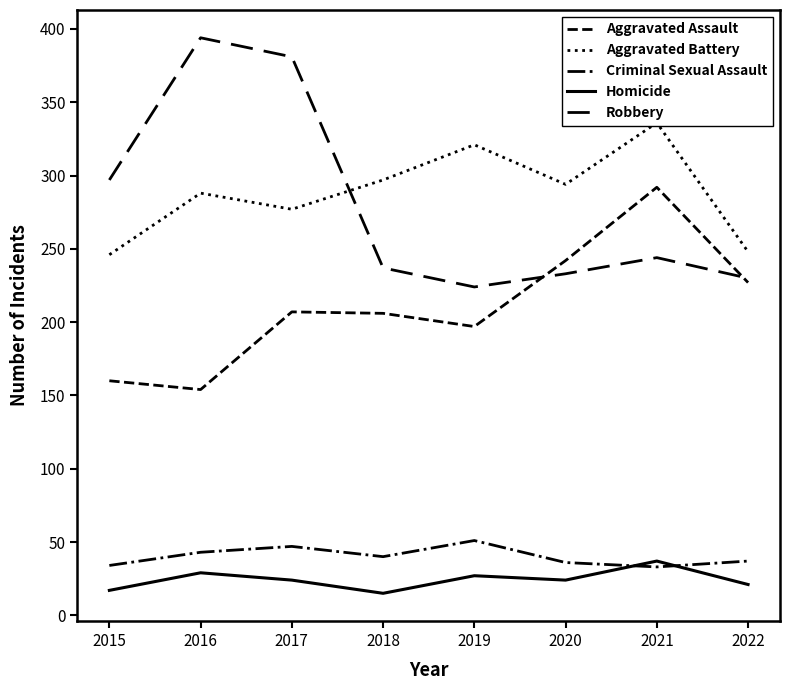

Where is Robbery nearest to the value 309?

2015